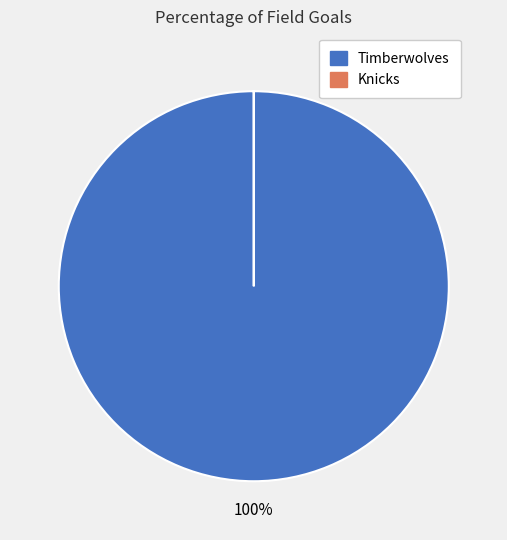

To the nearest percent, what is the average slice percentage?

50%